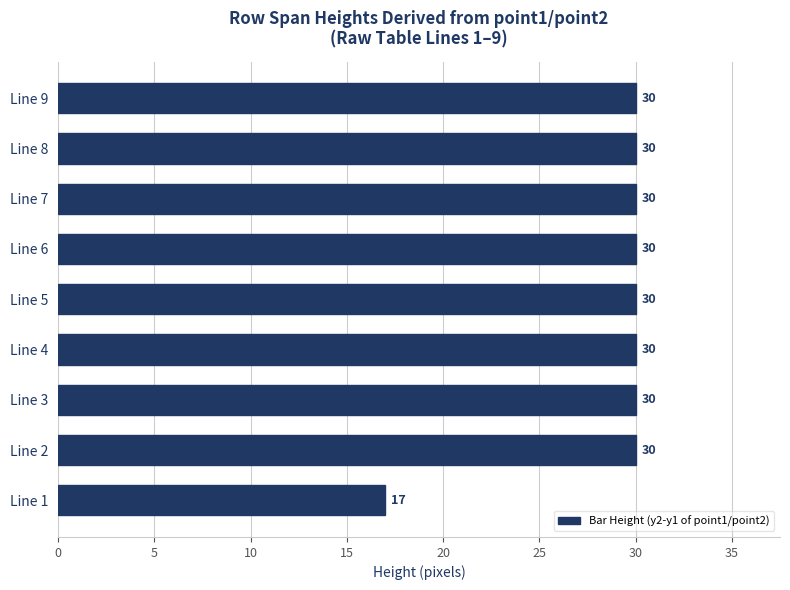

Where is the data nearest to the value 23?

Line 1